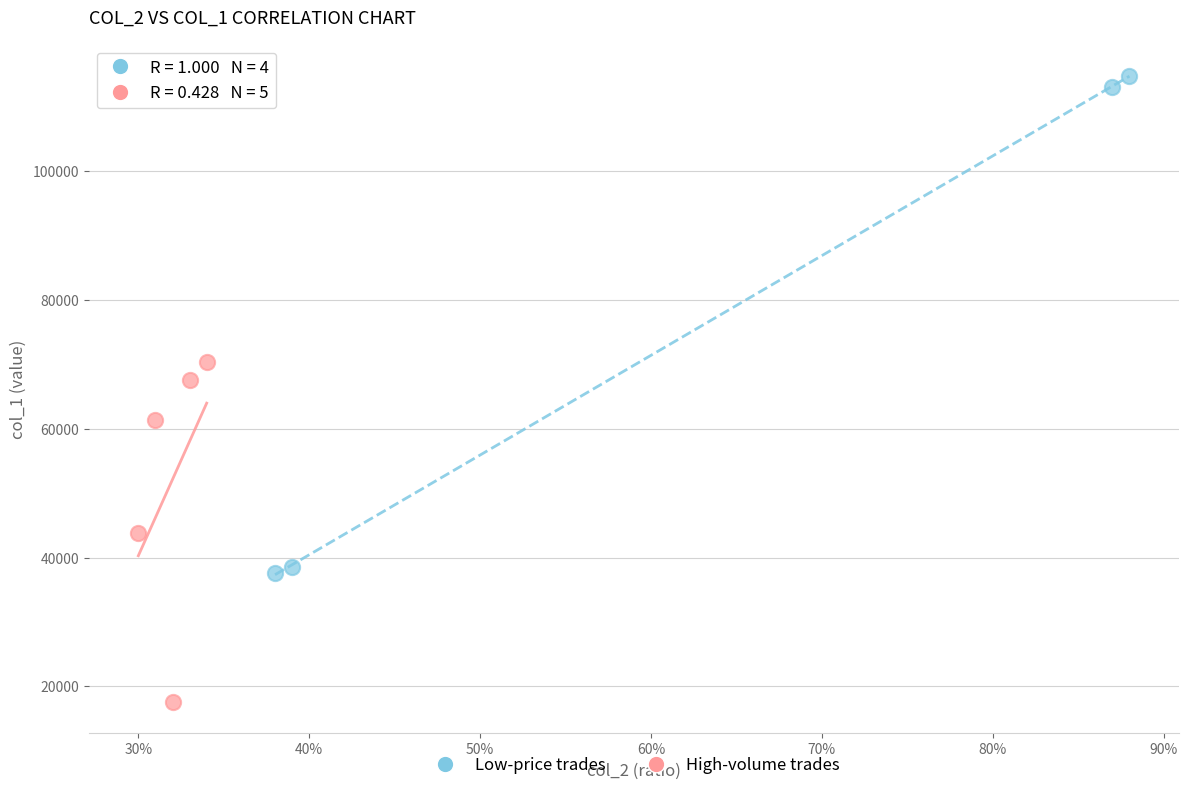

Which series contains the lowest Y value?

High-volume trades